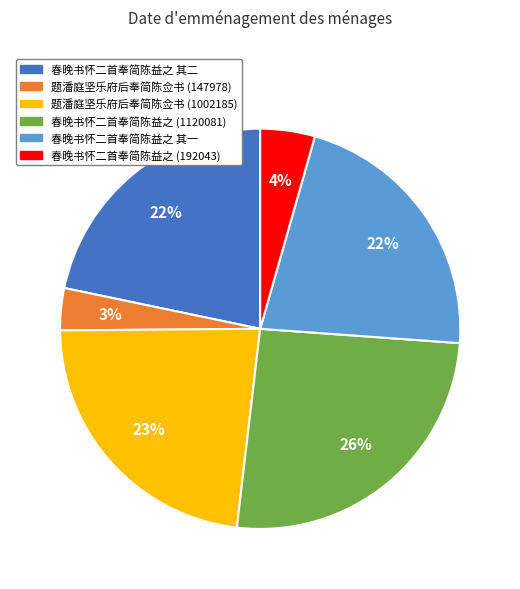

To the nearest percent, what is the average slice percentage?

17%